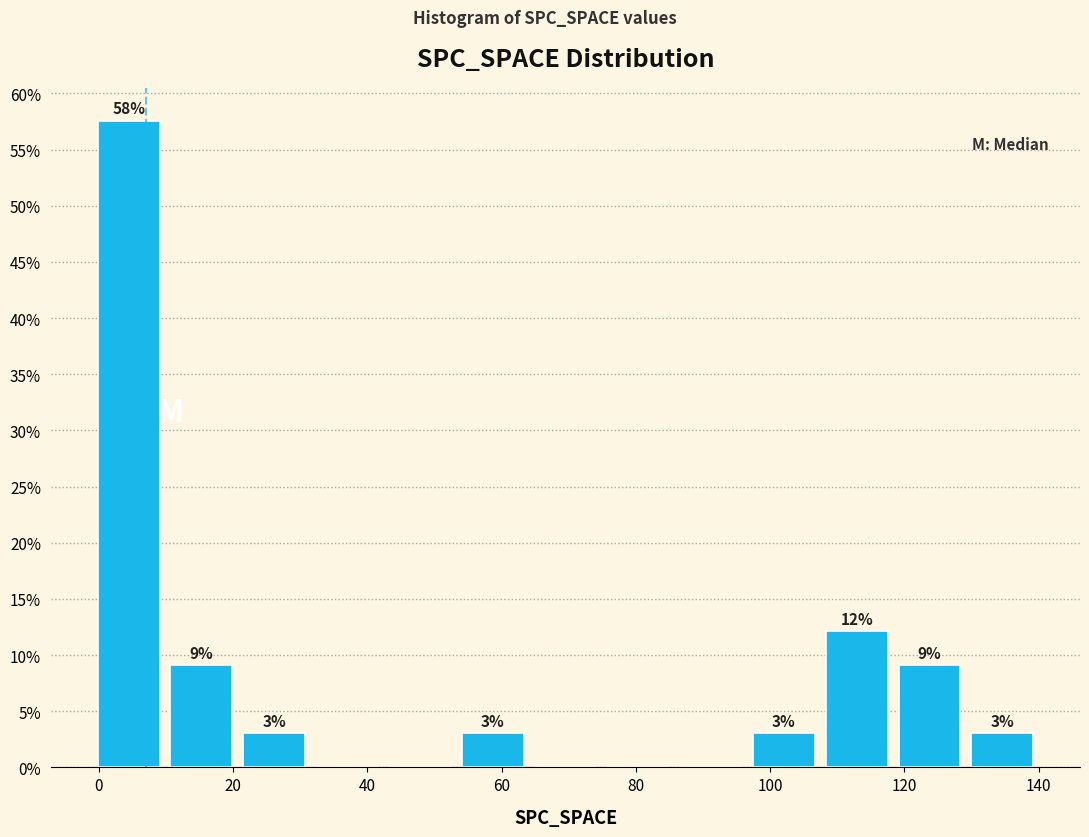

Over which range of the x-axis is the bar tallest?

0 to 10